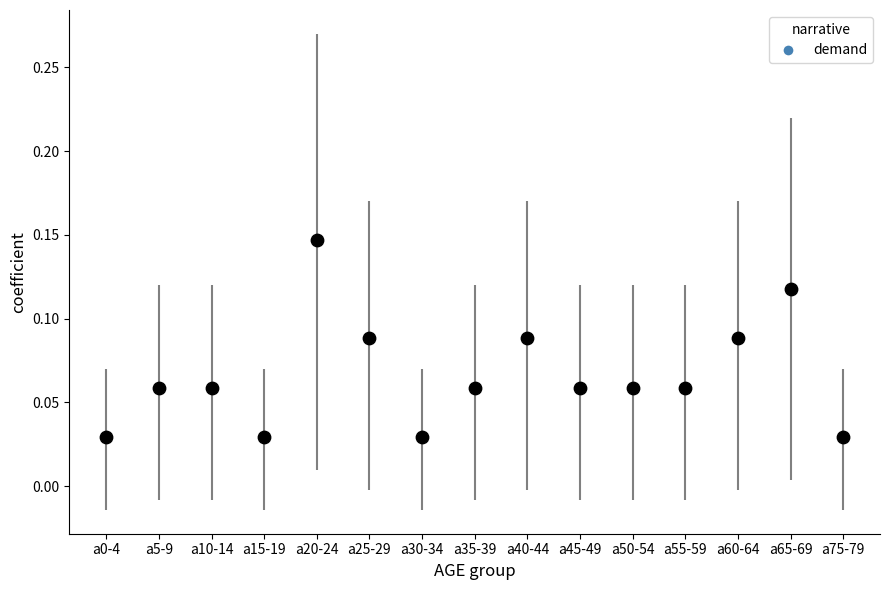

Count the number of points in this scatter plot.

15